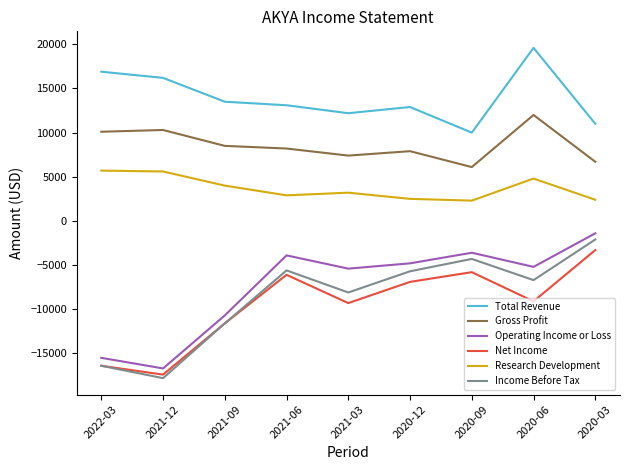

Is this an area chart (filled region under the line)?

No